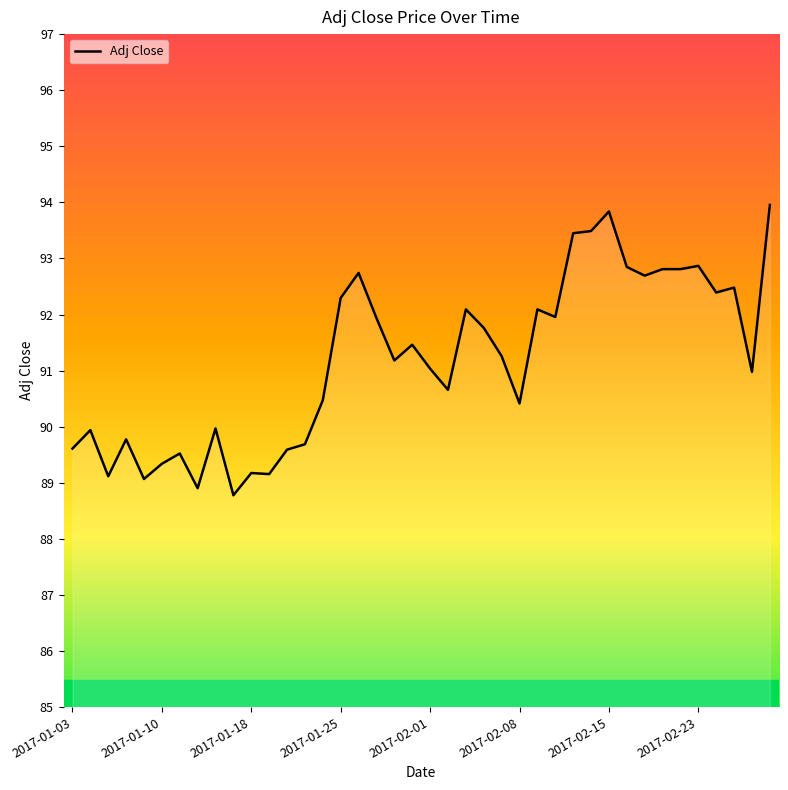

What is the difference between the maximum and minimum values?

5.2